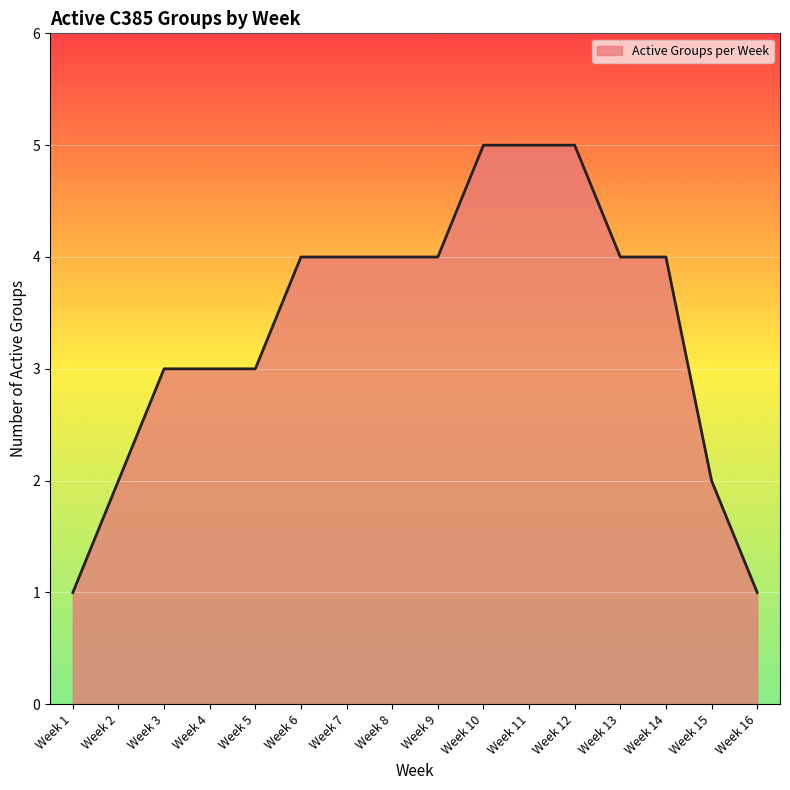

Is it true that the value at Week 15 is 2?

True